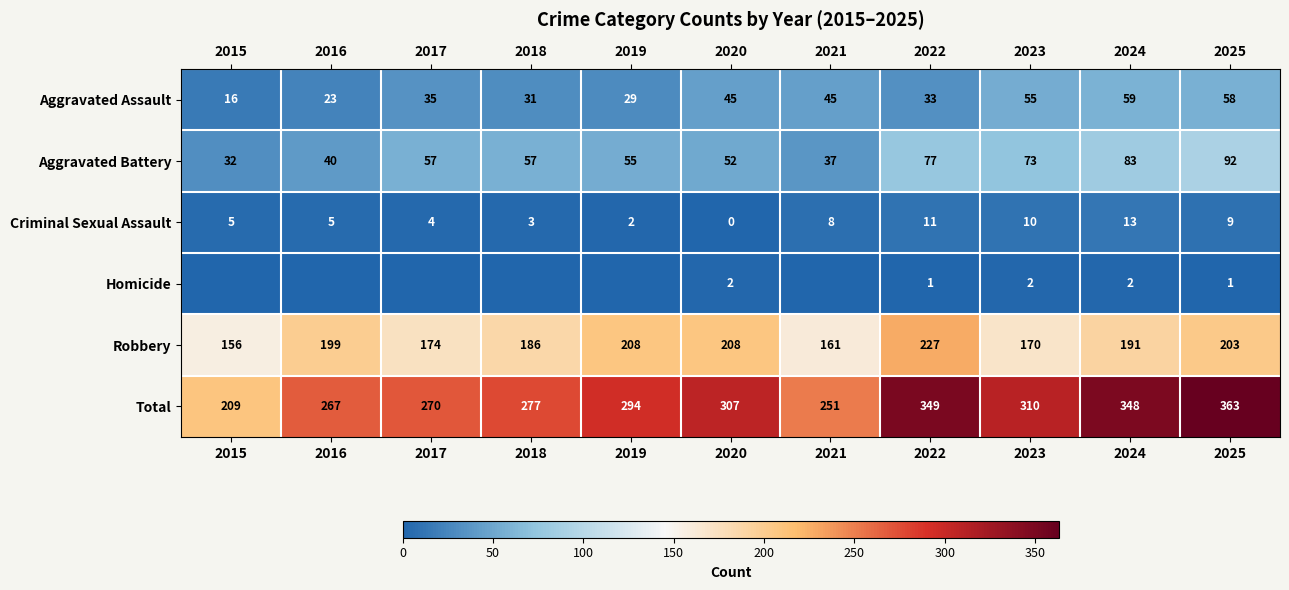

What is the difference between the second highest and second lowest values in the Robbery series?

47